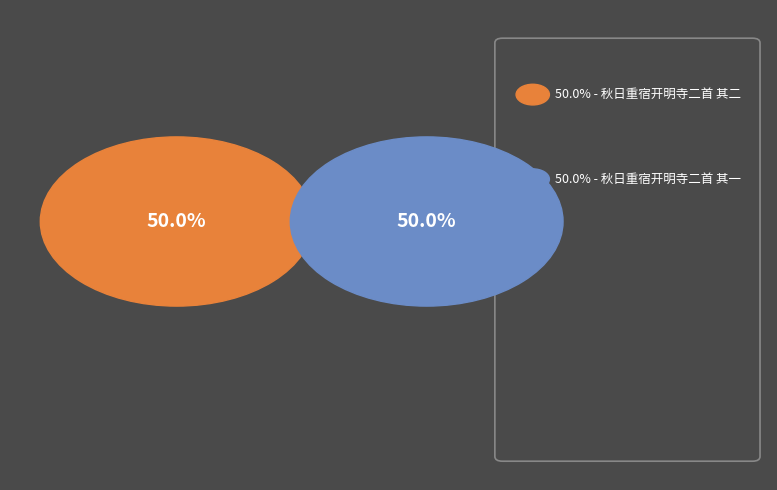

Is it true that 秋日重宿开明寺二首 其一 is 50% of the pie?

True